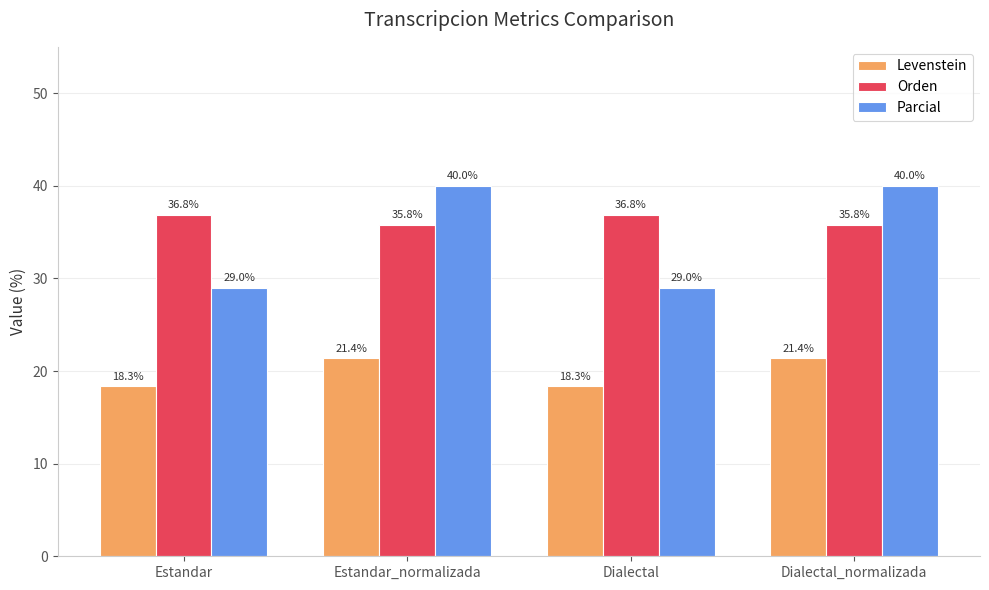

True or false: Levenstein has a value of 34.4 at Estandar_normalizada.

False